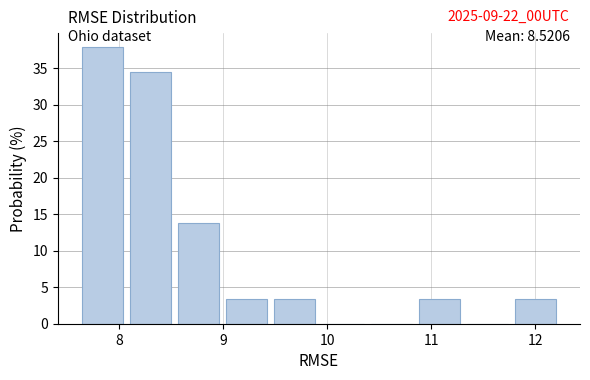

Which range on the x-axis has the tallest bar?

7.6 to 8.1